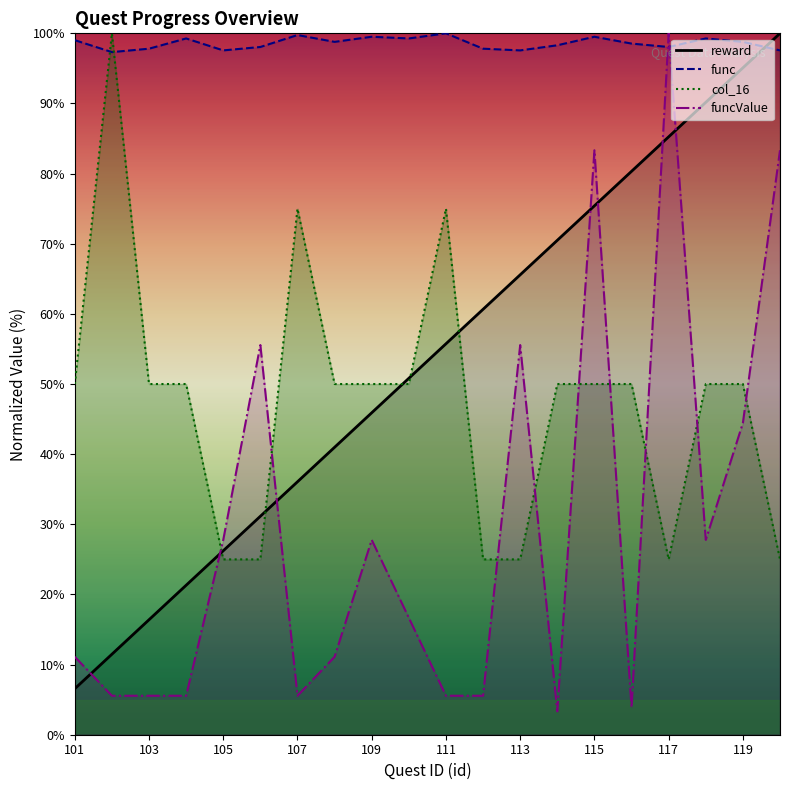

What is the total value across all series at 104?

176.1